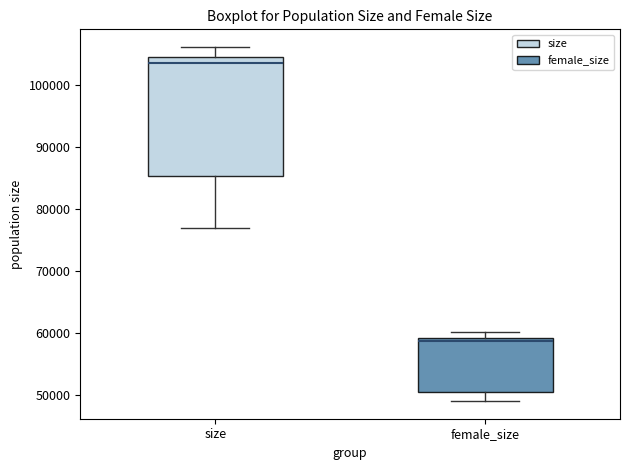

Where does the lower whisker of the box for size end on the y-axis? The values are not printed on the chart, so give them approximately, as read against the axis.

77000